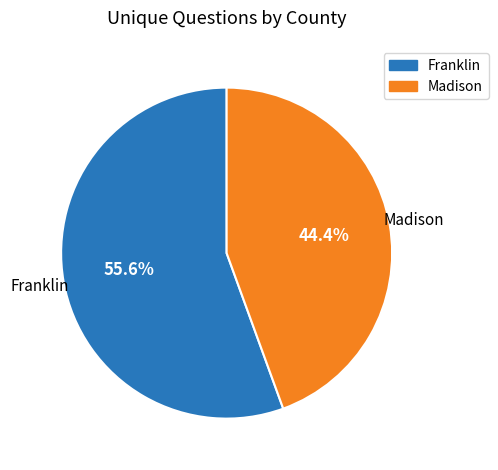

Is it true that Madison is 33% of the pie?

False